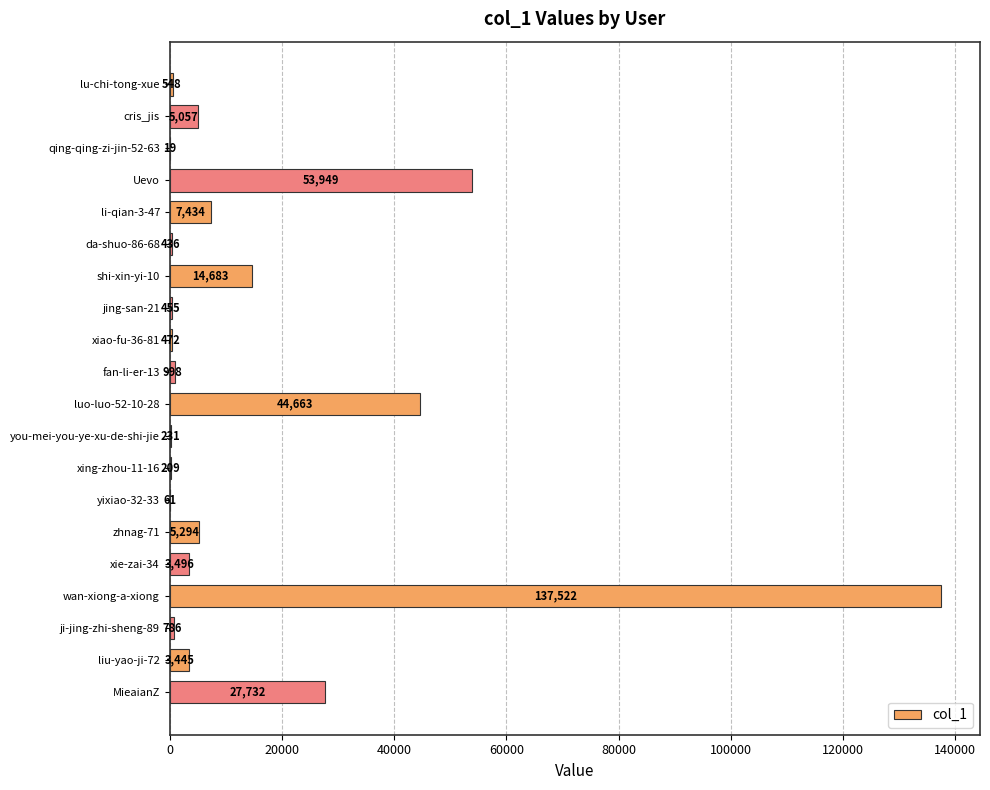

What is the change in value from shi-xin-yi-10 to xing-zhou-11-16?

-14474